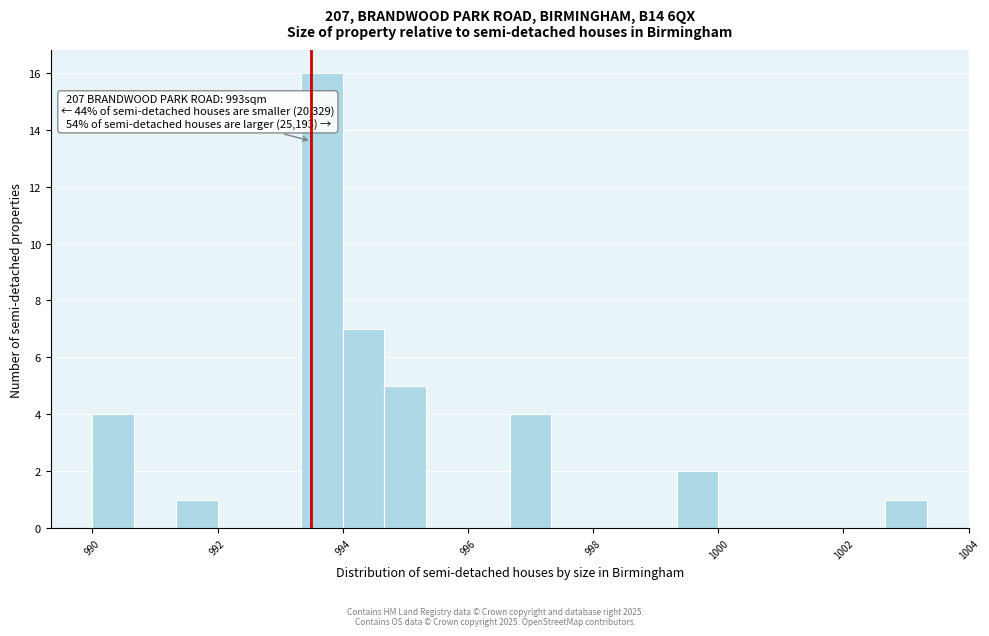

Read against the x-axis, roughly where is the centre of the tallest bar?

993.6